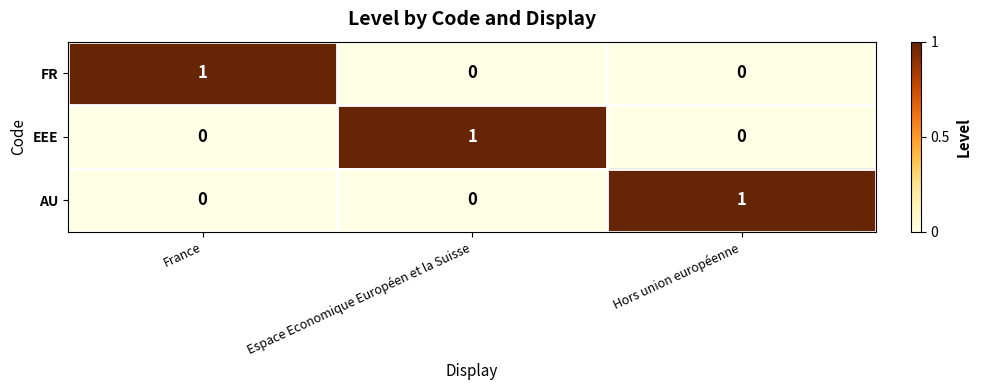

What is the total value across all series at France?

1